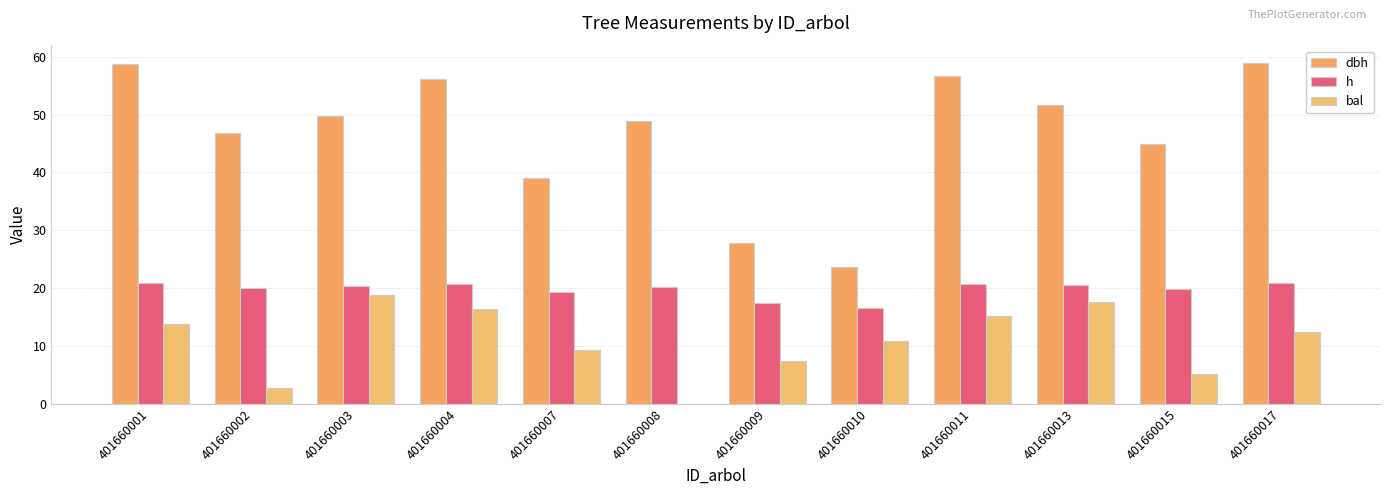

Which category has the lowest value across all series?

401660008